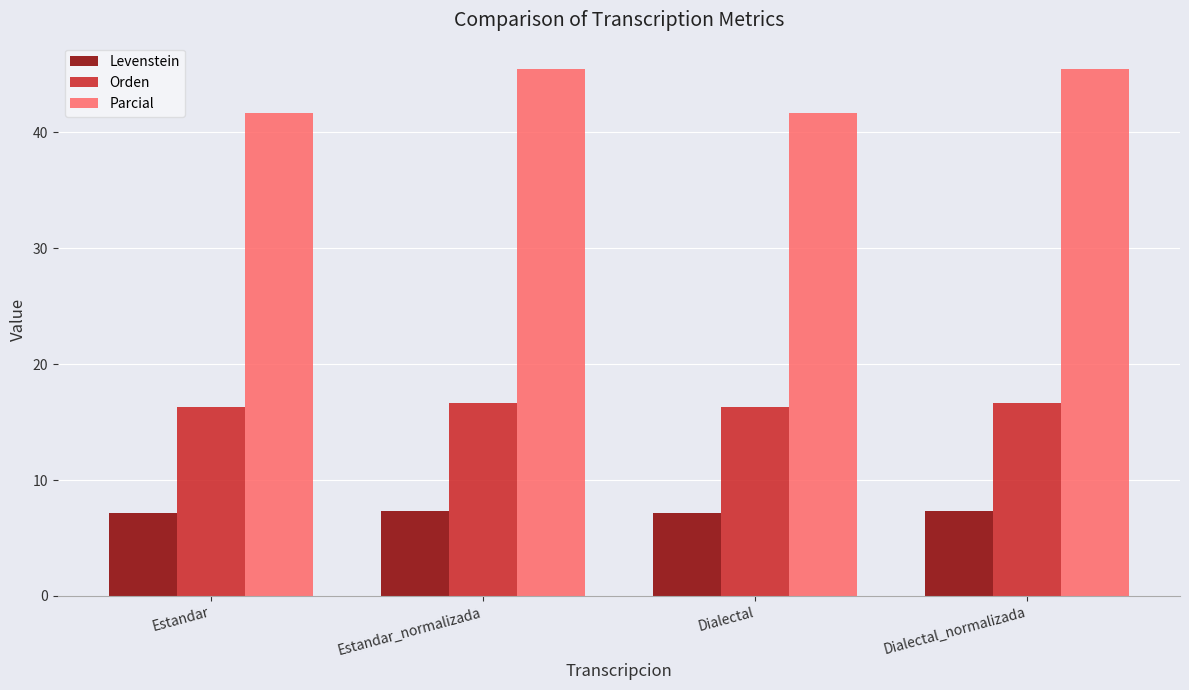

How many Orden values are between 16 and 17?

4